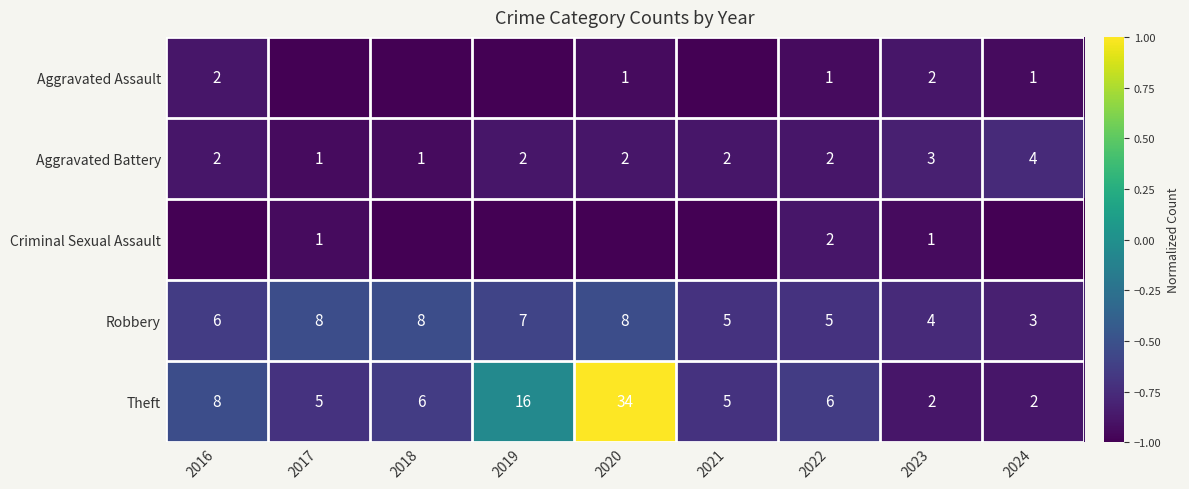

Where is Theft nearest to the value 18?

2019